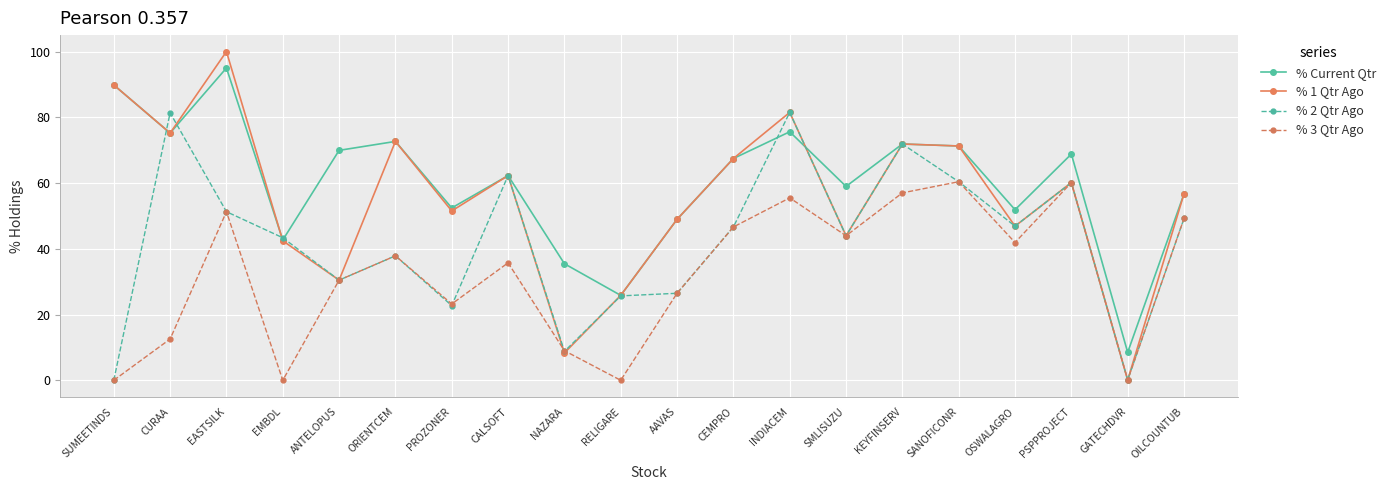

After their last crossing, which series has the higher values: % 1 Qtr Ago or % 3 Qtr Ago?

% 1 Qtr Ago